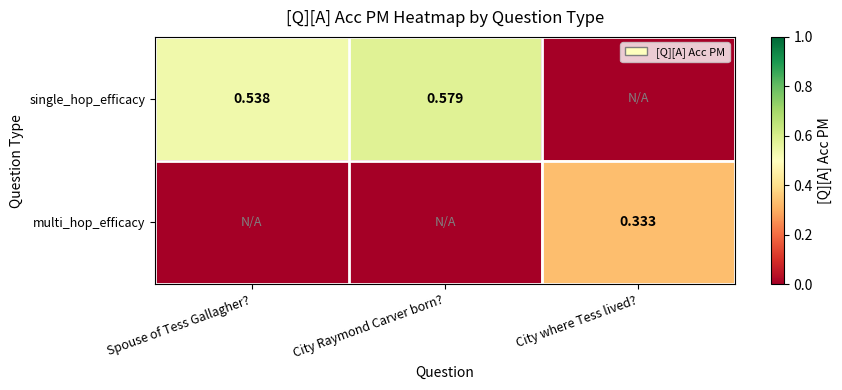

True or false: single_hop_efficacy has a value of 0.2 at City where Tess lived?.

False